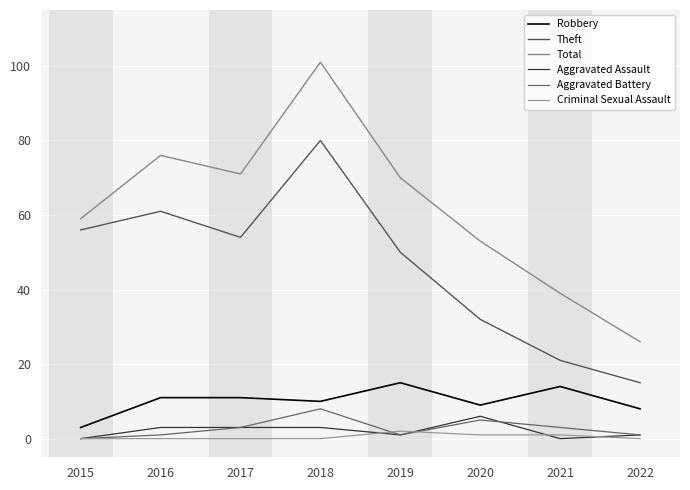

List the labels in order of Total value, smallest first.

2022, 2021, 2020, 2015, 2019, 2017, 2016, 2018